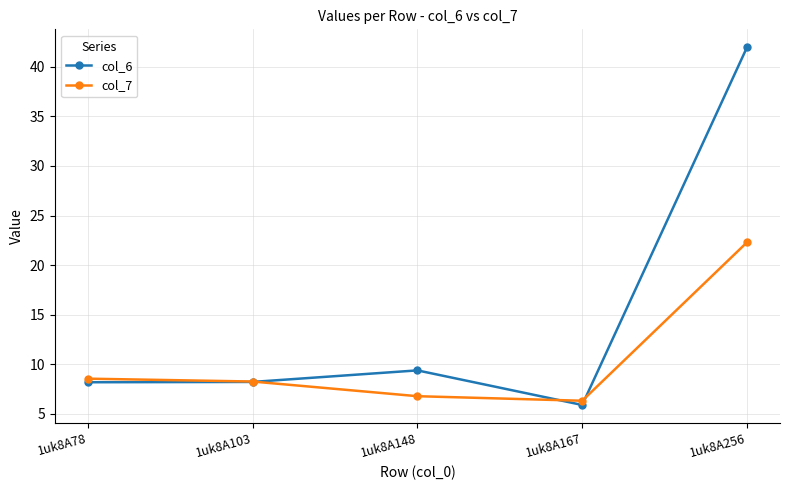

Which series has the largest total across all categories?

col_6